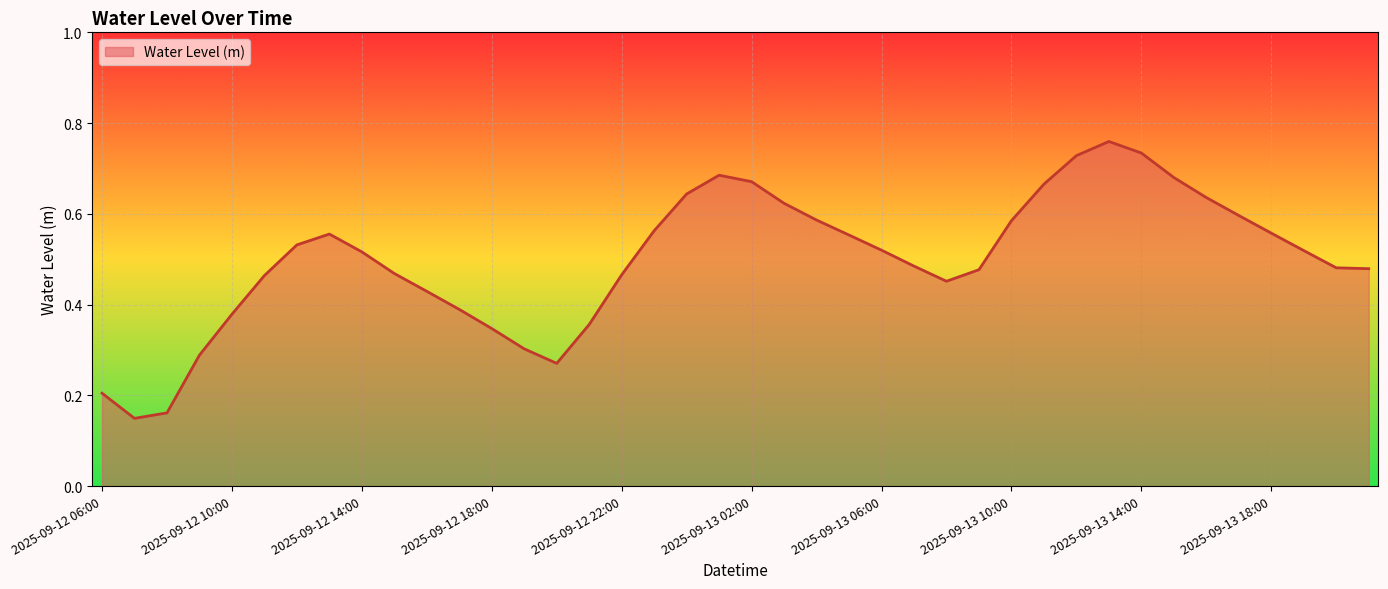

Does the chart display data point markers on the line(s)?

No